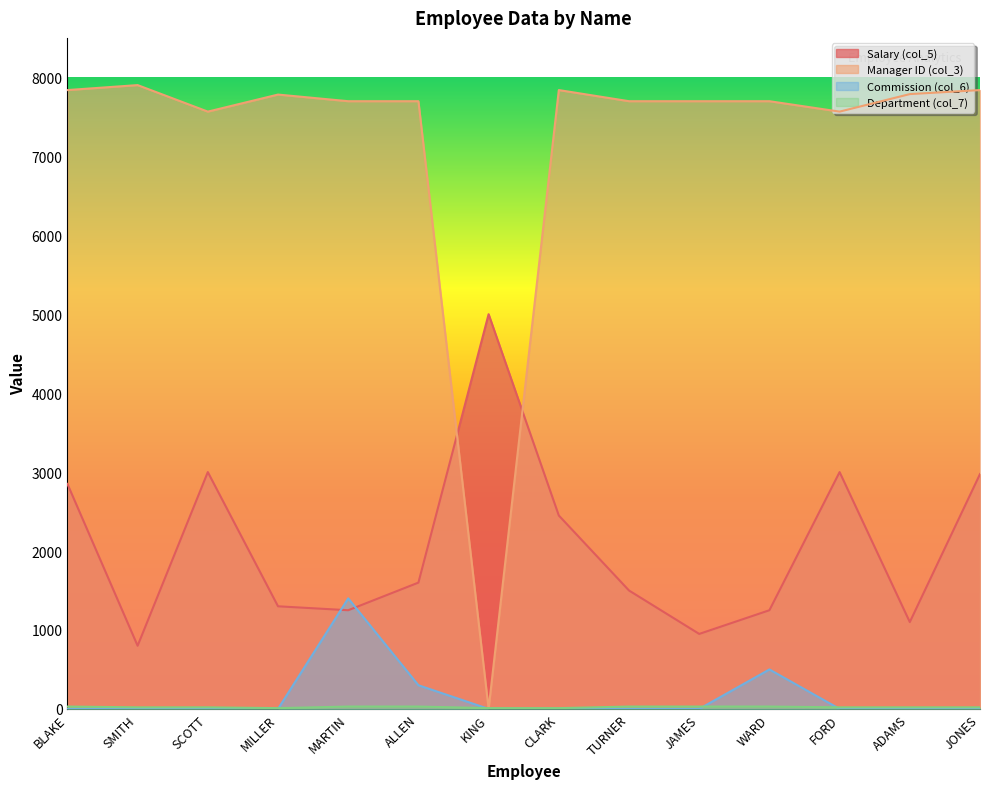

What is the label of the 12th point from the left?

FORD